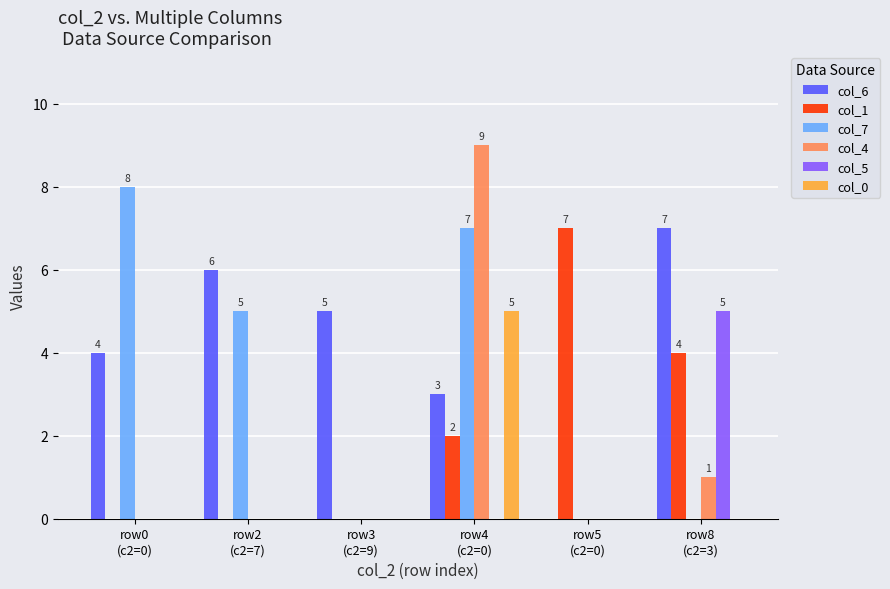

What is the maximum value shown in the chart?

9